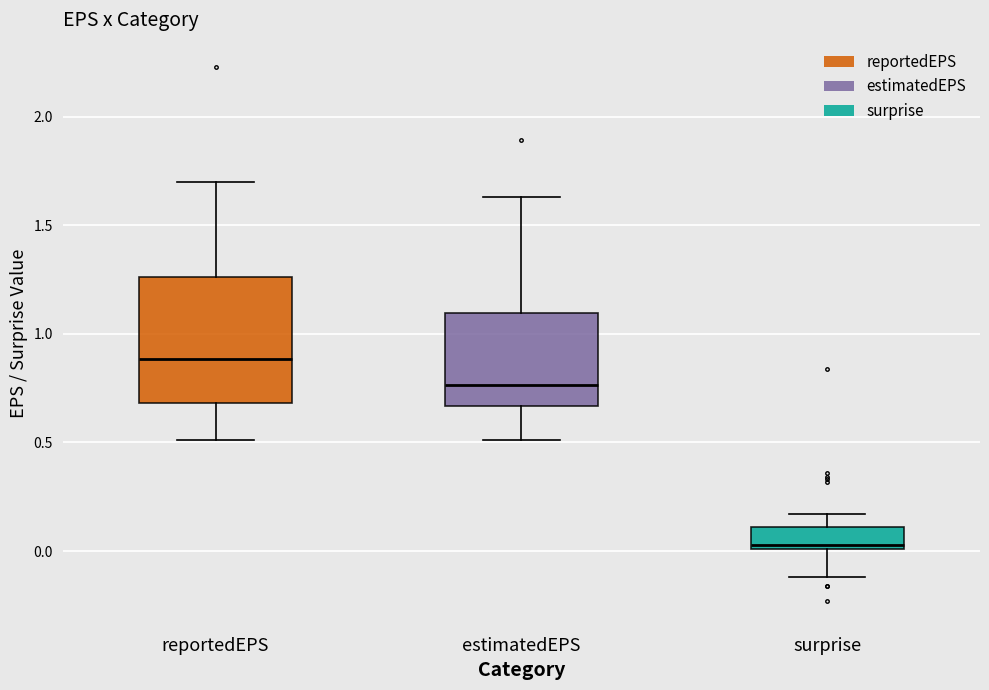

Reading left to right, transcribe this box plot: for each box, give where its median line is, the range the box spans, and where its two whiskers end, as read against the y-axis. The values are not printed on the chart, so give them approximately, as read against the axis.

reportedEPS: median 0.90, box 0.70 to 1.25, whiskers 0.50 to 1.70
estimatedEPS: median 0.75, box 0.65 to 1.10, whiskers 0.50 to 1.65
surprise: median 0.05, box 0.00 to 0.10, whiskers -0.10 to 0.15